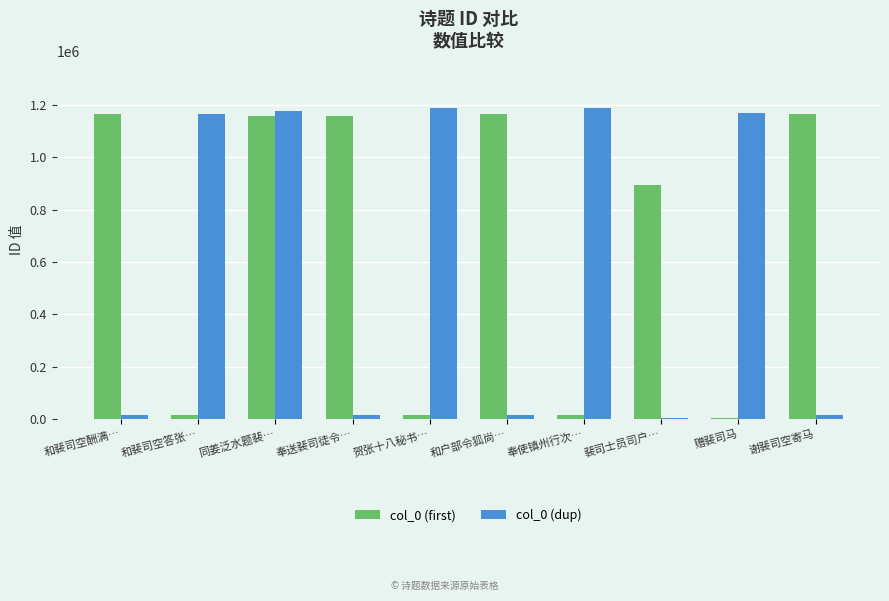

Is it true that col_0 (dup) equals 1190954 at 贺张十八秘书…?

True